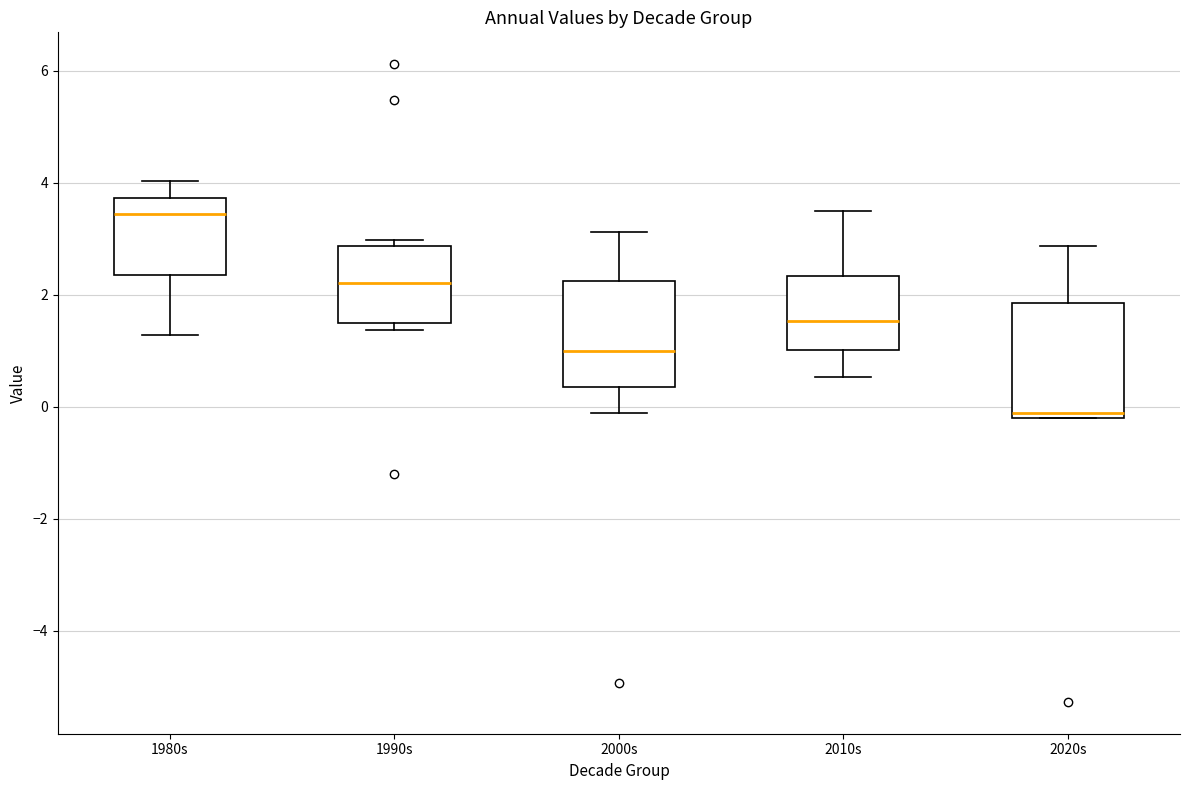

Where is the upper edge of the box for 1980s on the y-axis? The values are not printed on the chart, so give them approximately, as read against the axis.

3.8